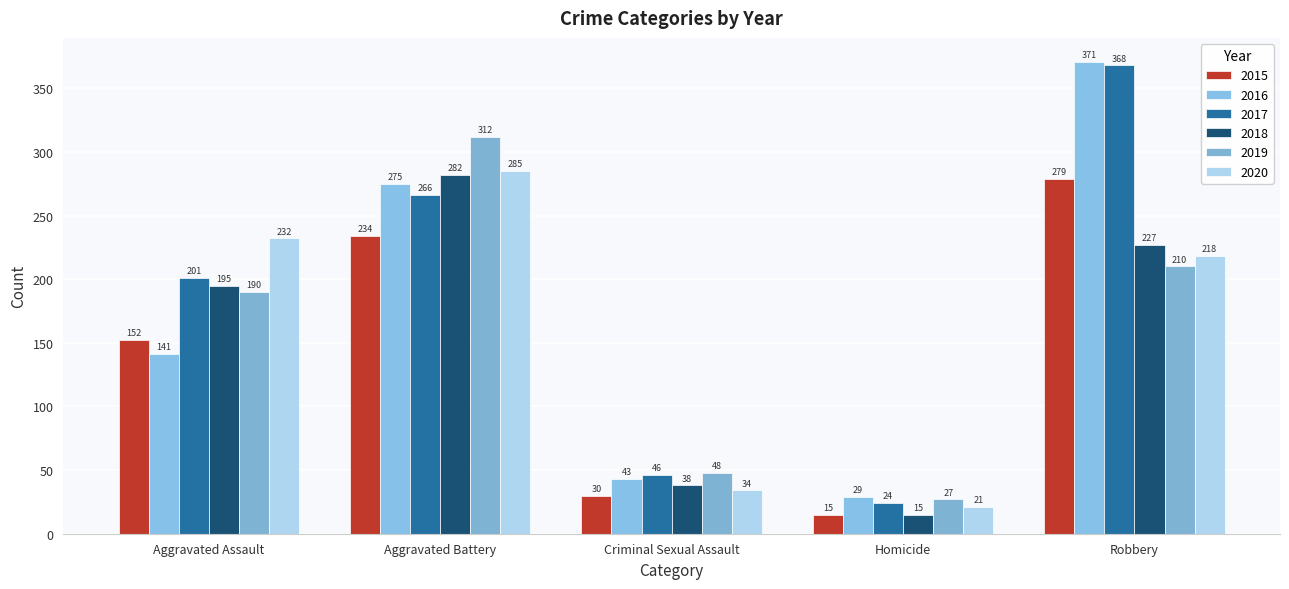

How many groups of bars are there?

5